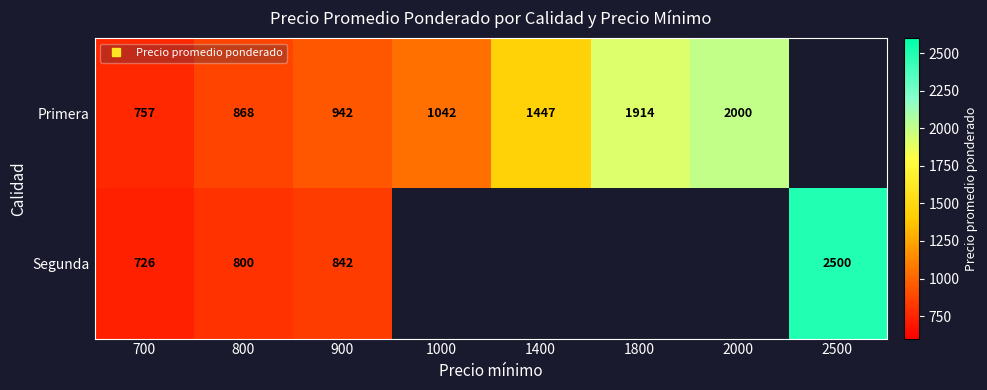

What is the highest value of the Primera series?

2000.0